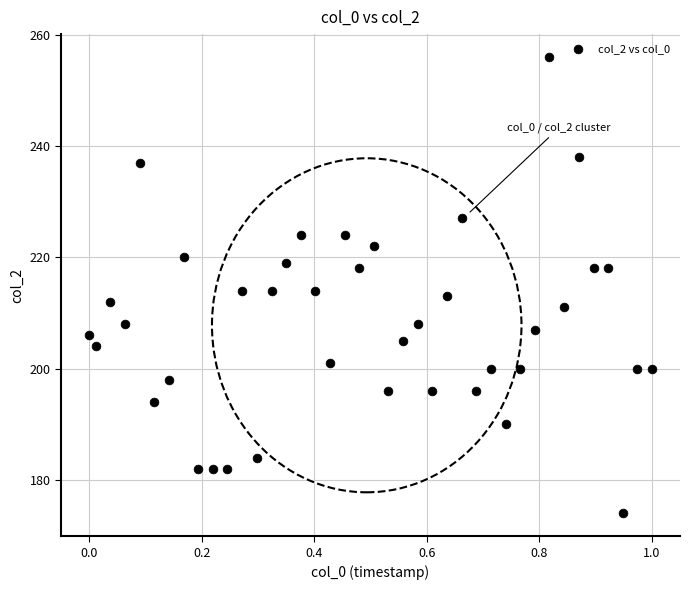

What is the range of Y values (max minus min)?

82